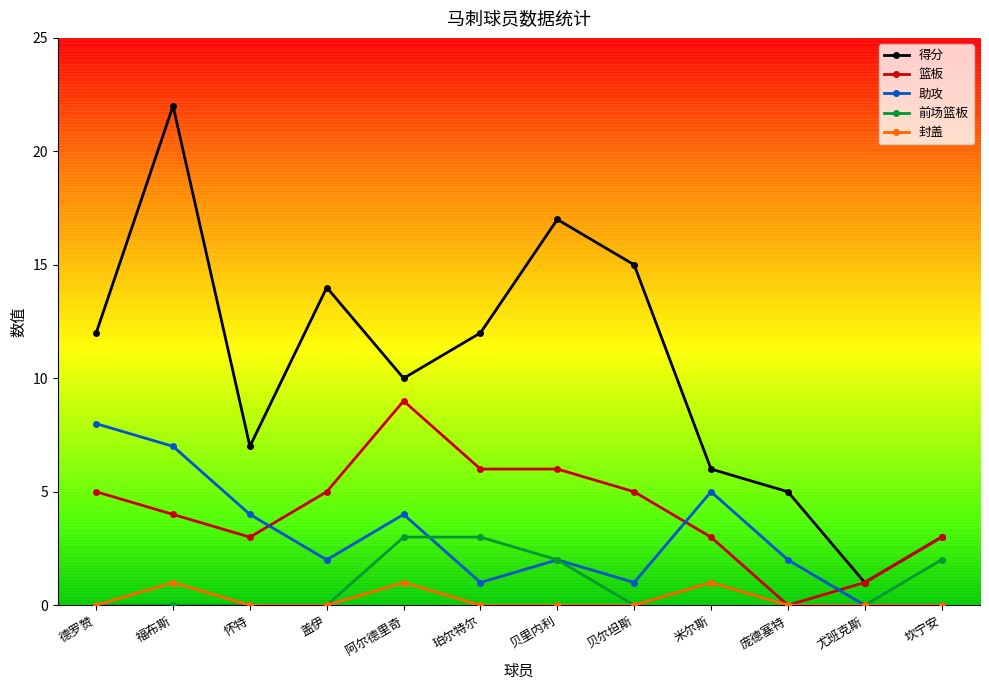

Which series has the widest spread of values?

得分